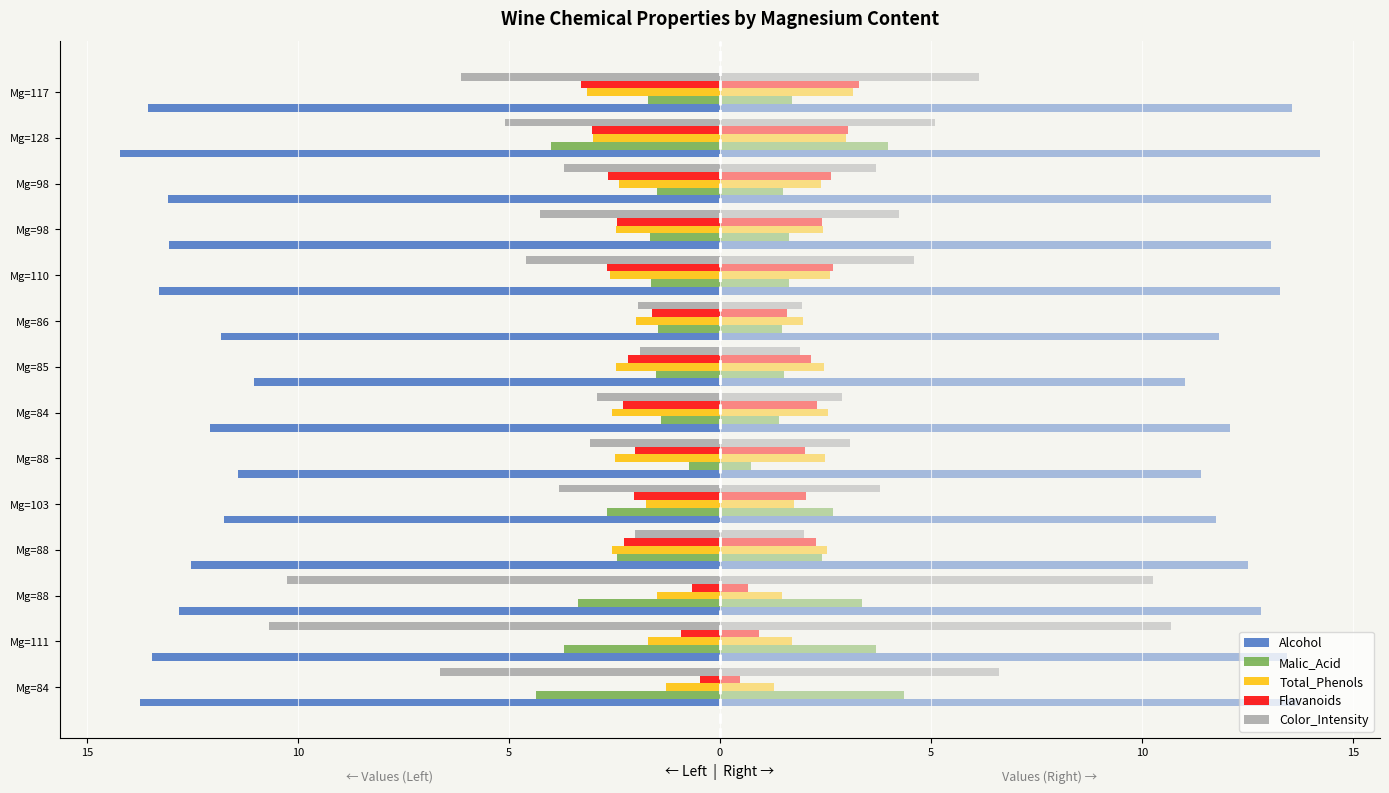

True or false: Alcohol has a value of -19.0 at Mg=86.

False